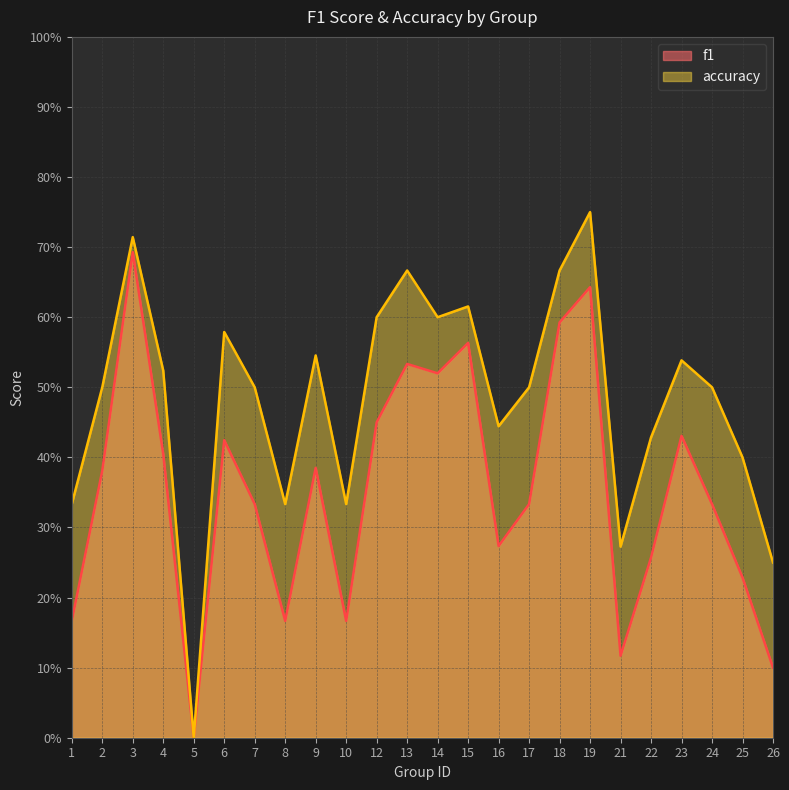

Is the value of f1 at 2 greater than the value of accuracy at 5?

Yes